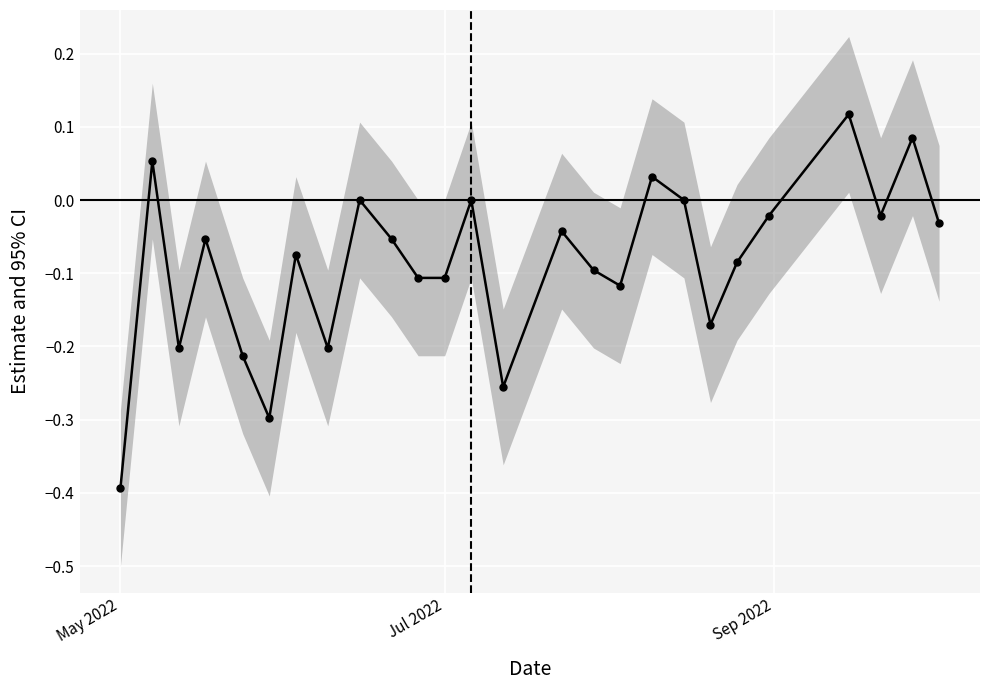

What is the average value?

-0.1